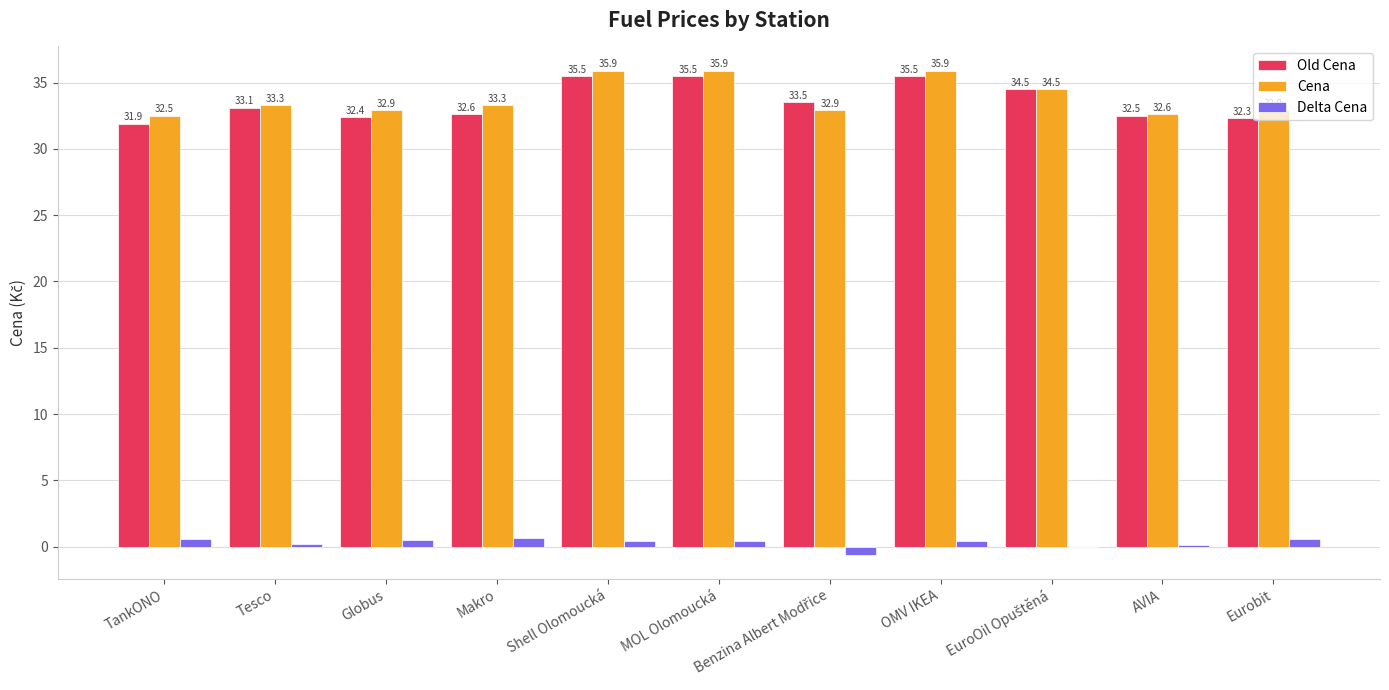

Is the value of Cena at TankONO greater than the value of Old Cena at Shell Olomoucká?

No